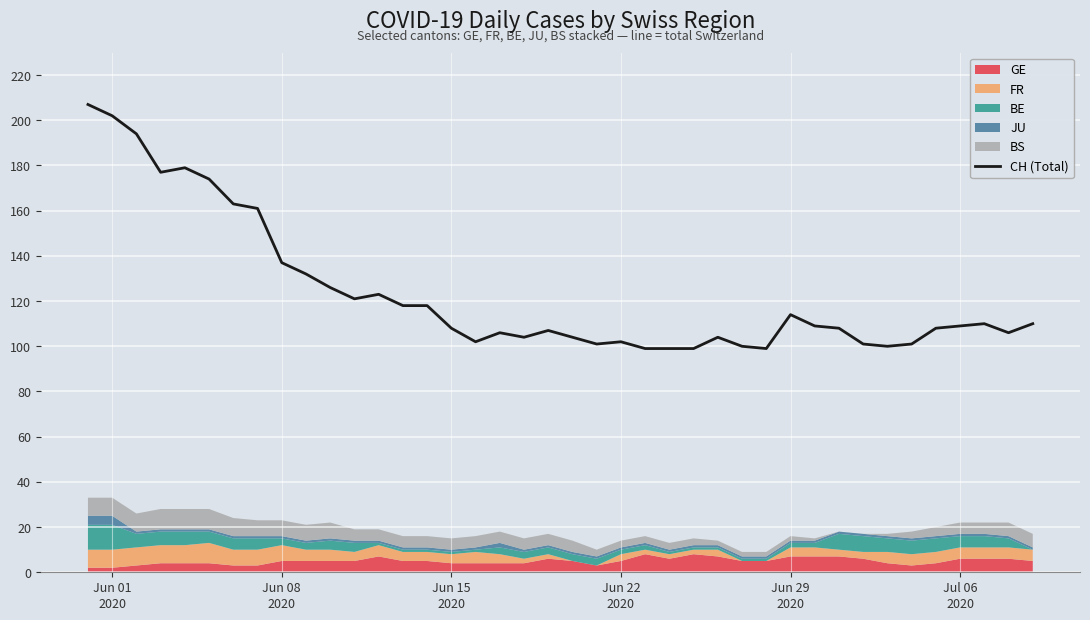

What is the lowest value of the CH (Total) series?

99